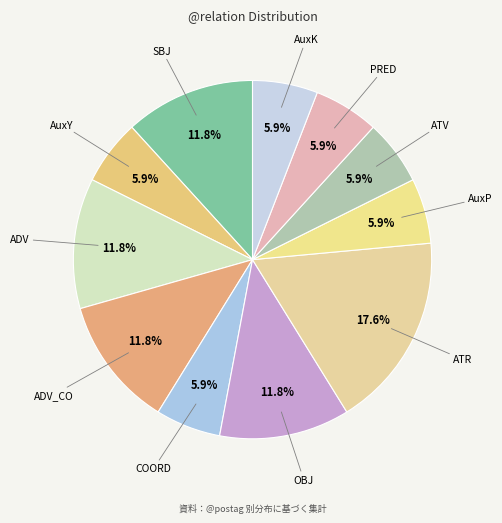

Is it true that AuxP is 6% of the pie?

True